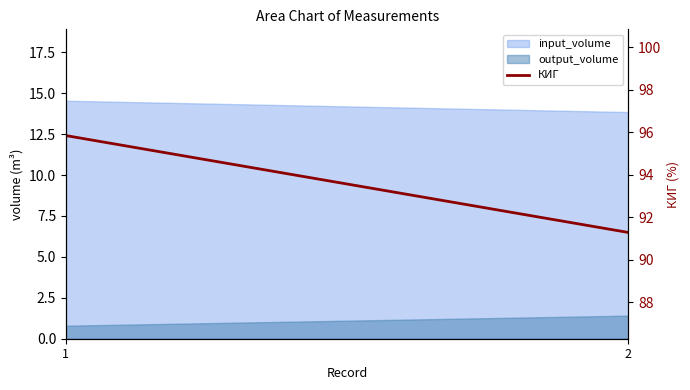

What is the average value?

93.6